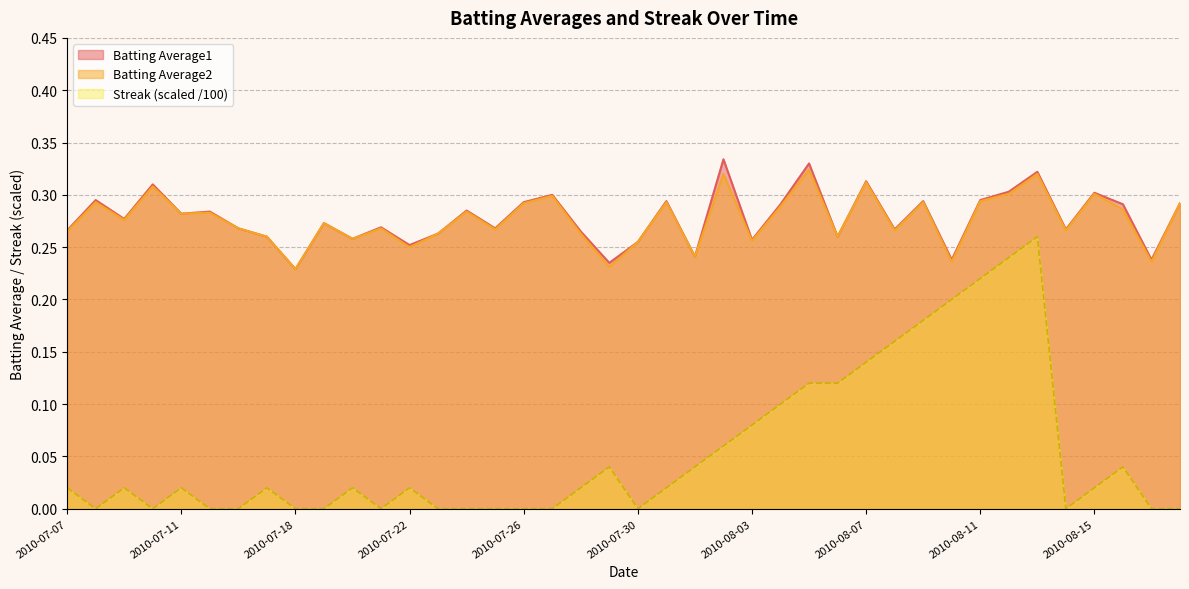

True or false: Batting Average1 and Streak intersect in this chart.

False